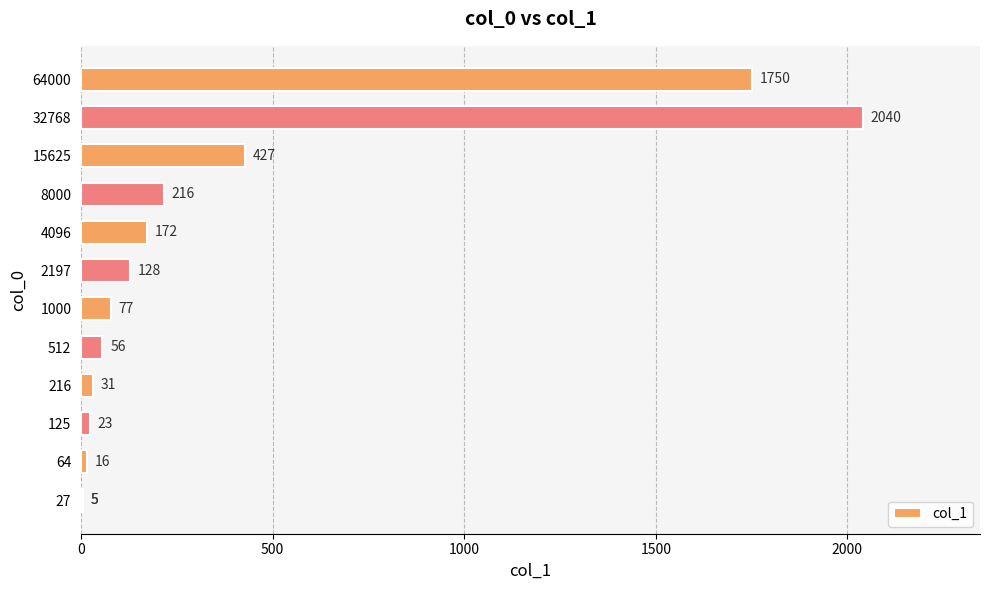

Are the bars grouped side by side (vs. stacked)?

No